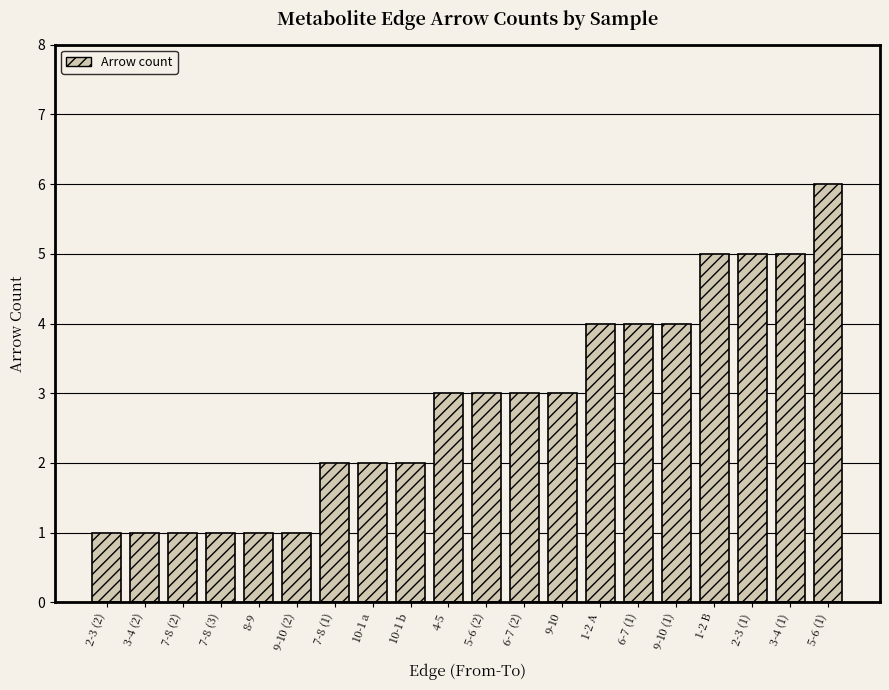

What is the label of the 14th bar from the left?

1-2 A